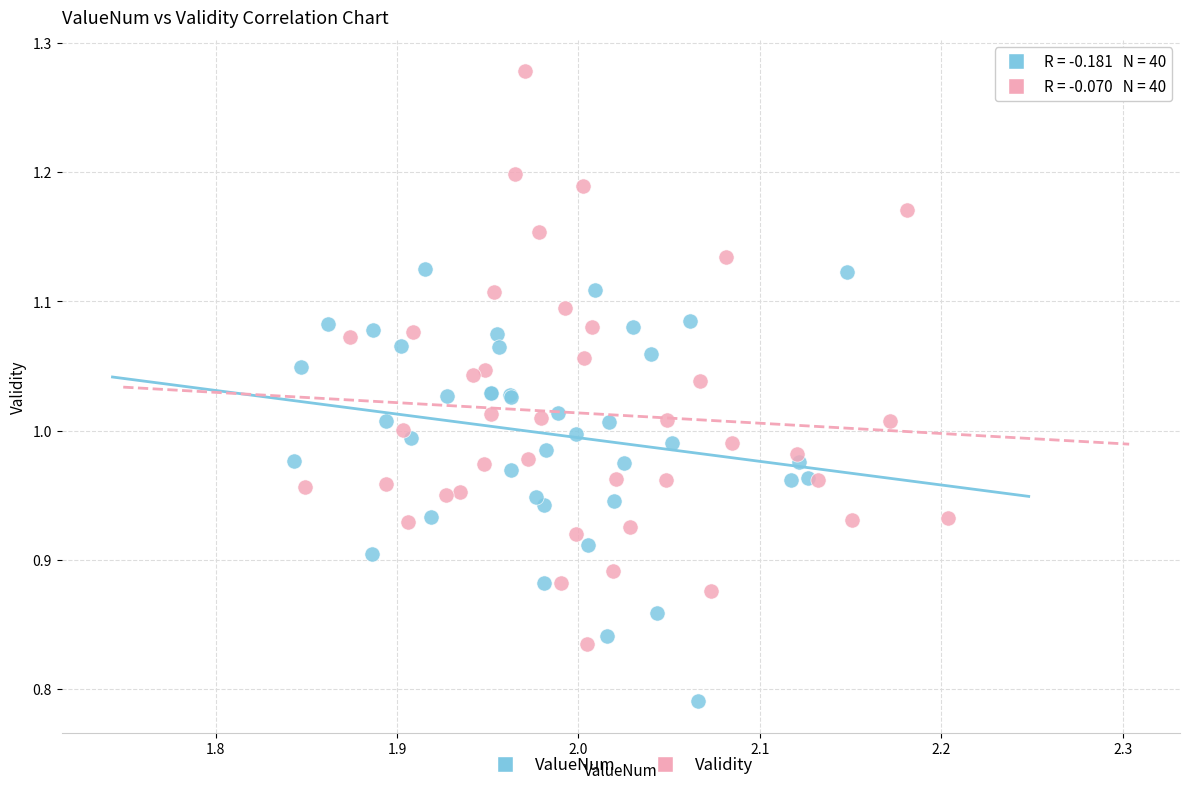

Which series has the largest Y range (max minus min)?

Validity